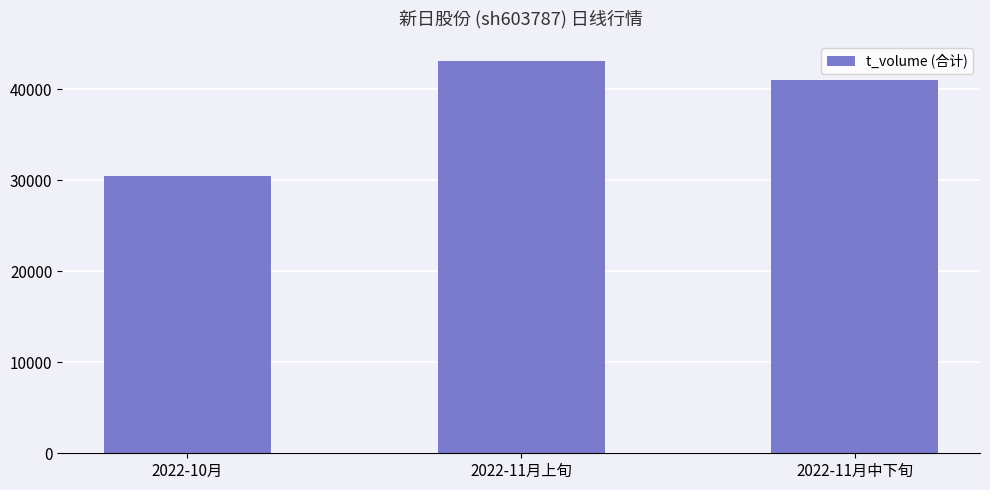

What is the value of the 2nd bar from the left?

43126